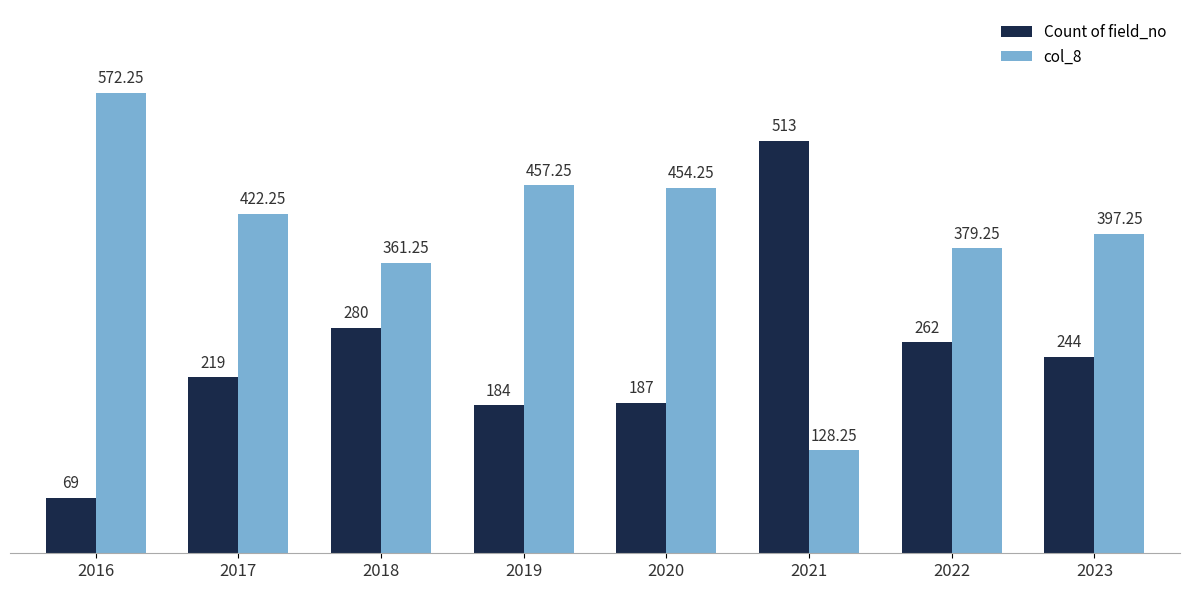

At how many categories does at least one series exceed 348?

8